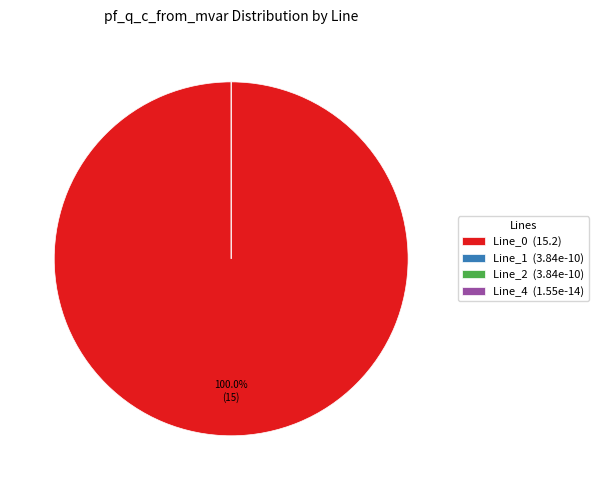

The Line_1 slice represents 0% of the pie. True or false?

True